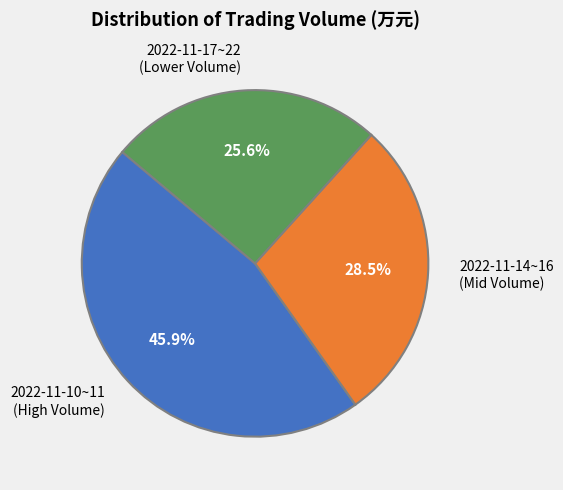

Which has a higher value, 2022-11-17~22 (Lower Volume) or 2022-11-14~16 (Mid Volume)?

2022-11-14~16 (Mid Volume)